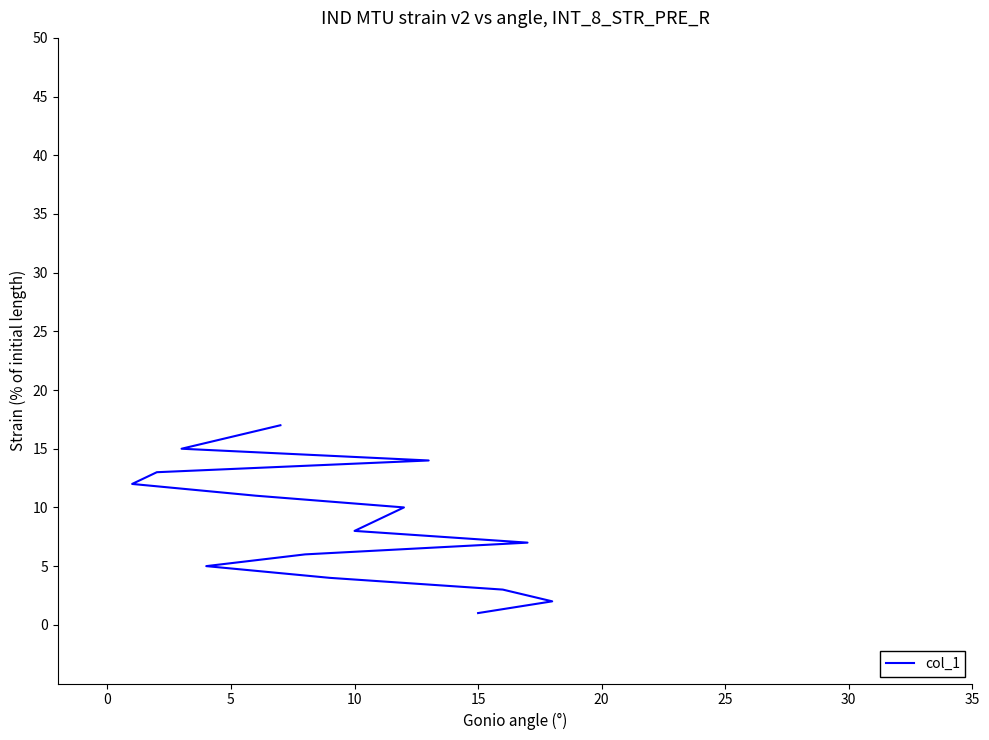

How many distinct data groups are displayed?

1